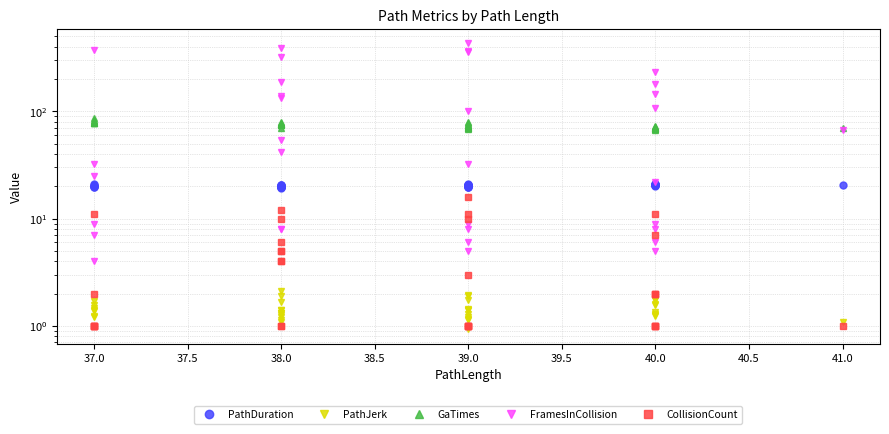

How many intersections are there between PathJerk and FramesInCollision?

10